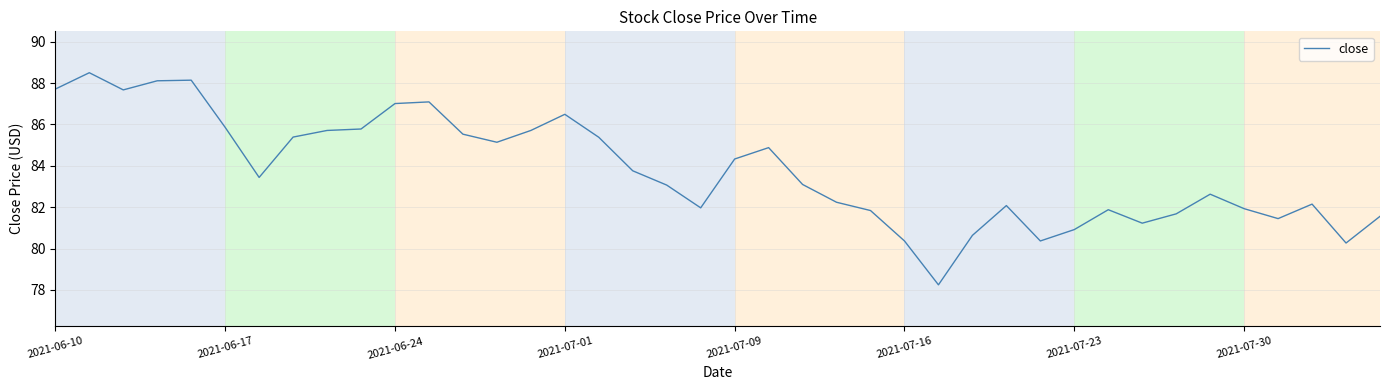

What is the greatest value displayed?

88.5